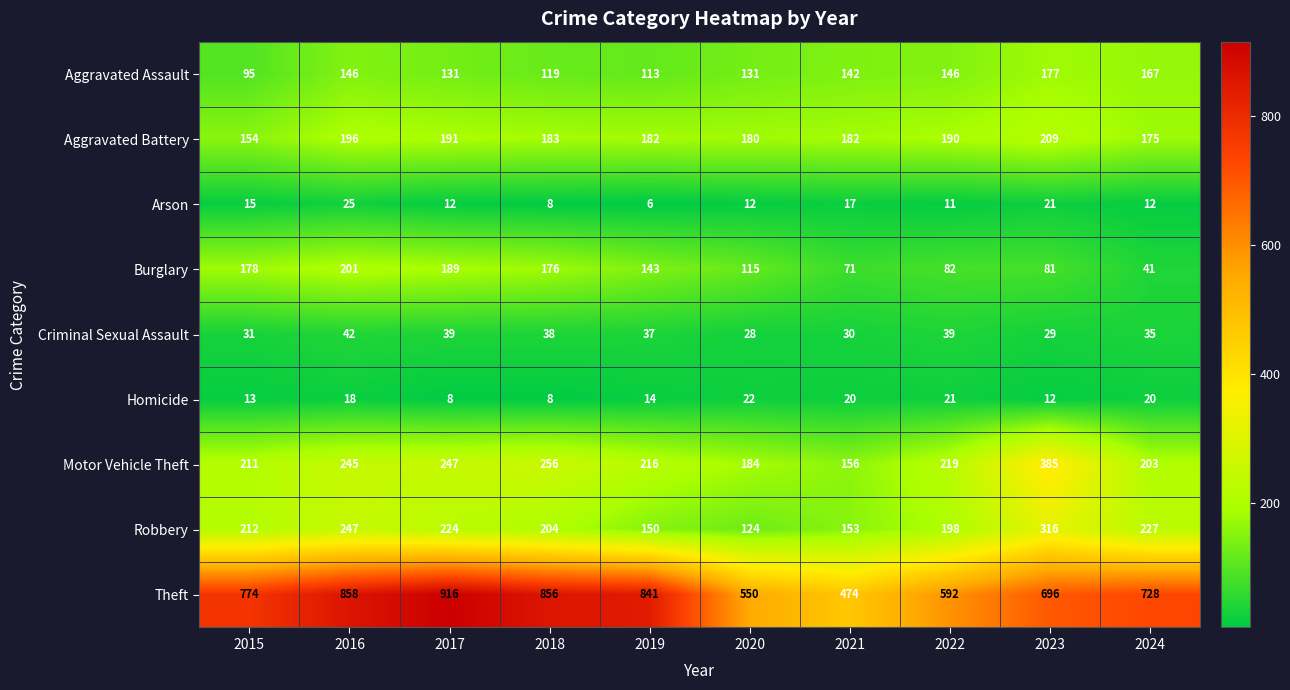

What is the difference between the maximum and minimum values in the Theft series?

442